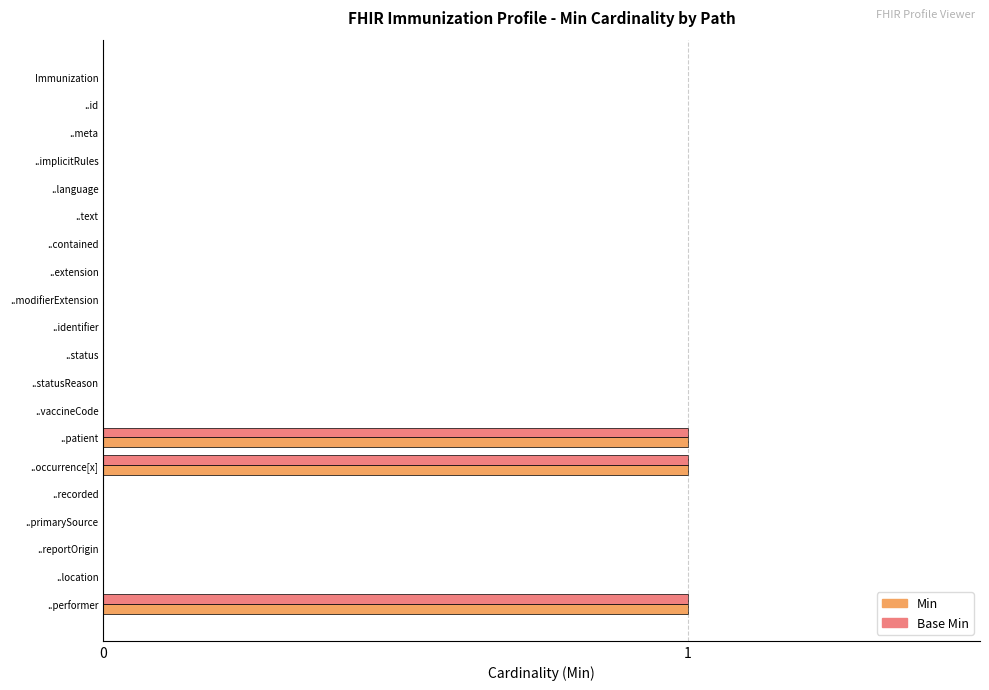

Is it true that Min equals 0 at Immunization?

True